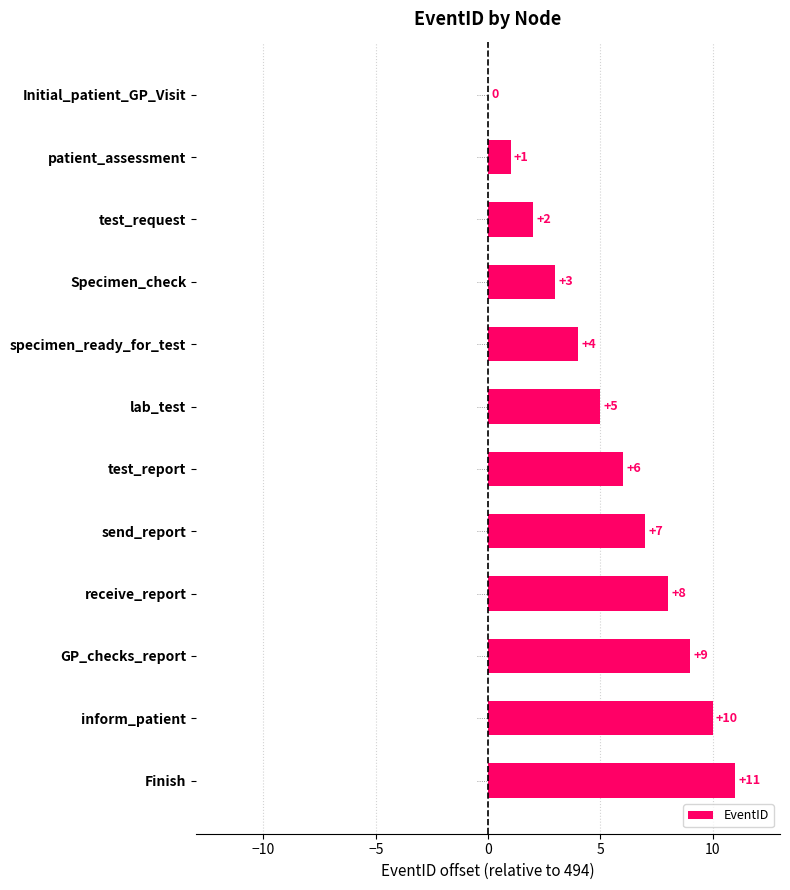

What is the sum of the values at Specimen_check and inform_patient?

13